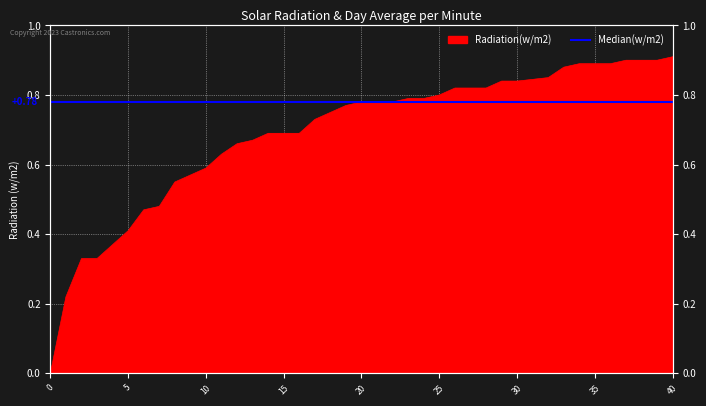

How many lines are shown in the chart?

1